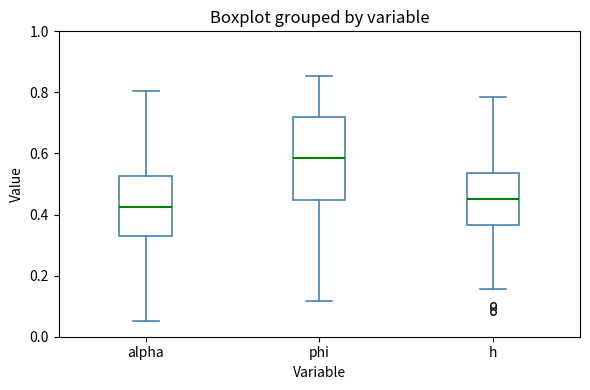

Which box is the tallest, from its lower edge to its upper edge?

phi